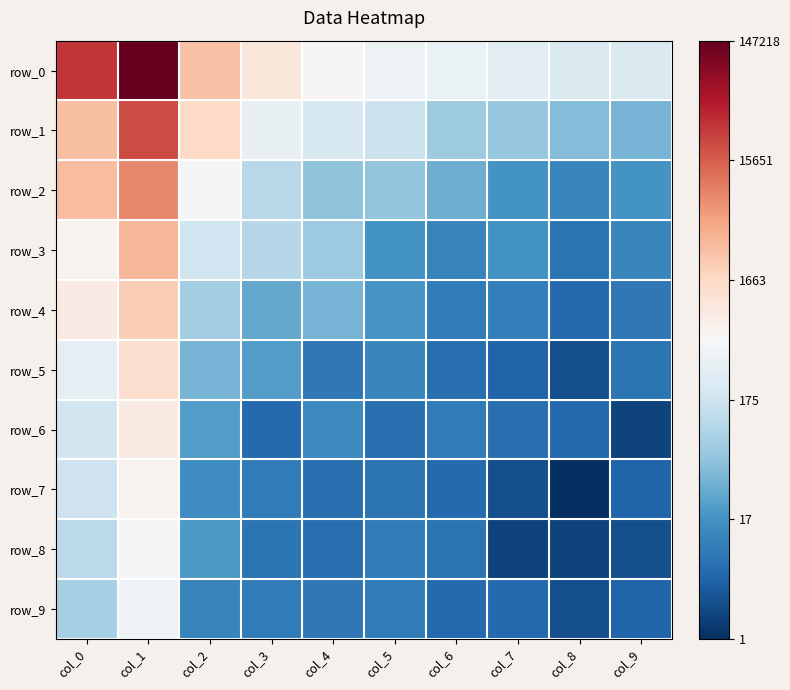

What is the difference between the maximum and minimum values in the row_4 series?

5.7